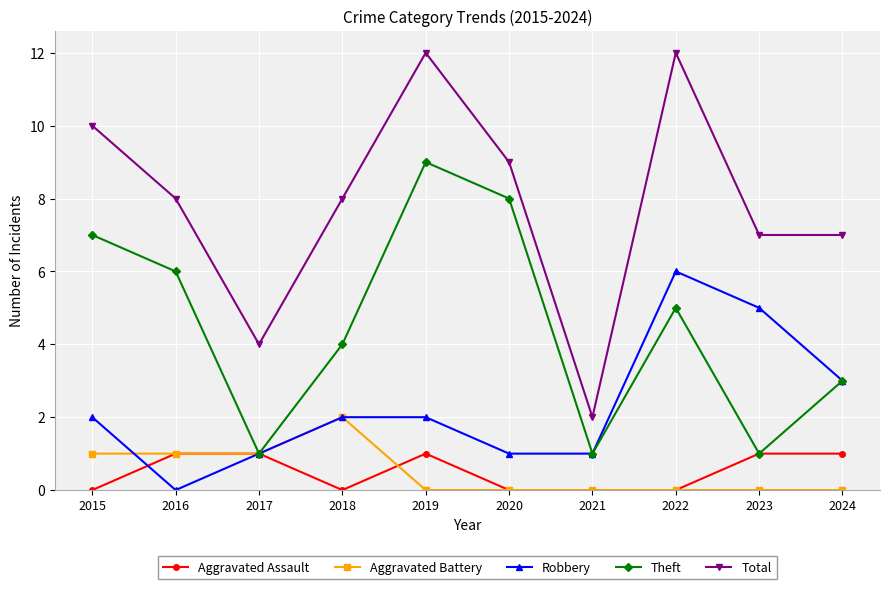

What is the difference between the maximum and second lowest values in the Aggravated Assault series?

1